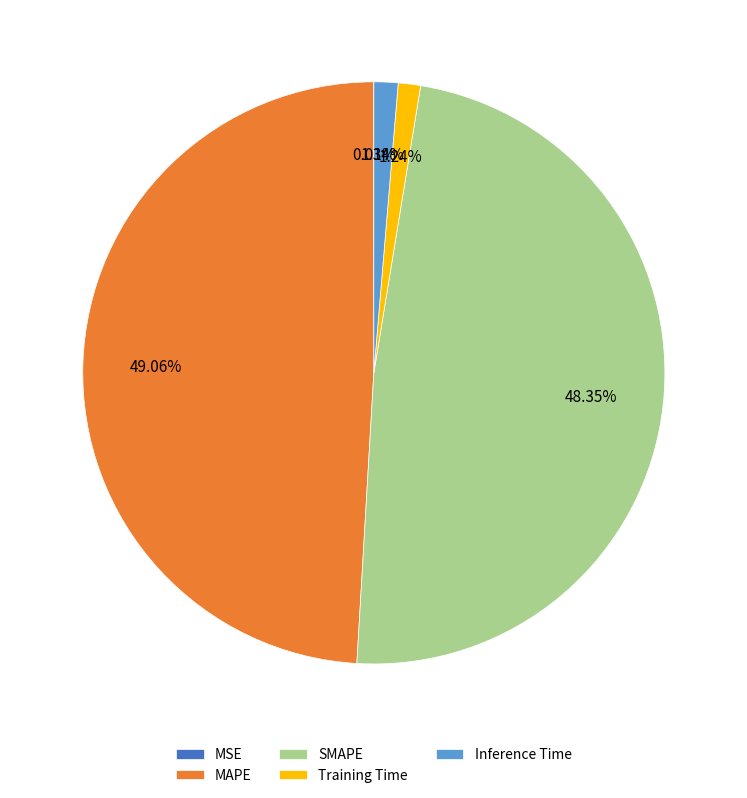

What percentage is NOT represented by MAPE?

50.9%